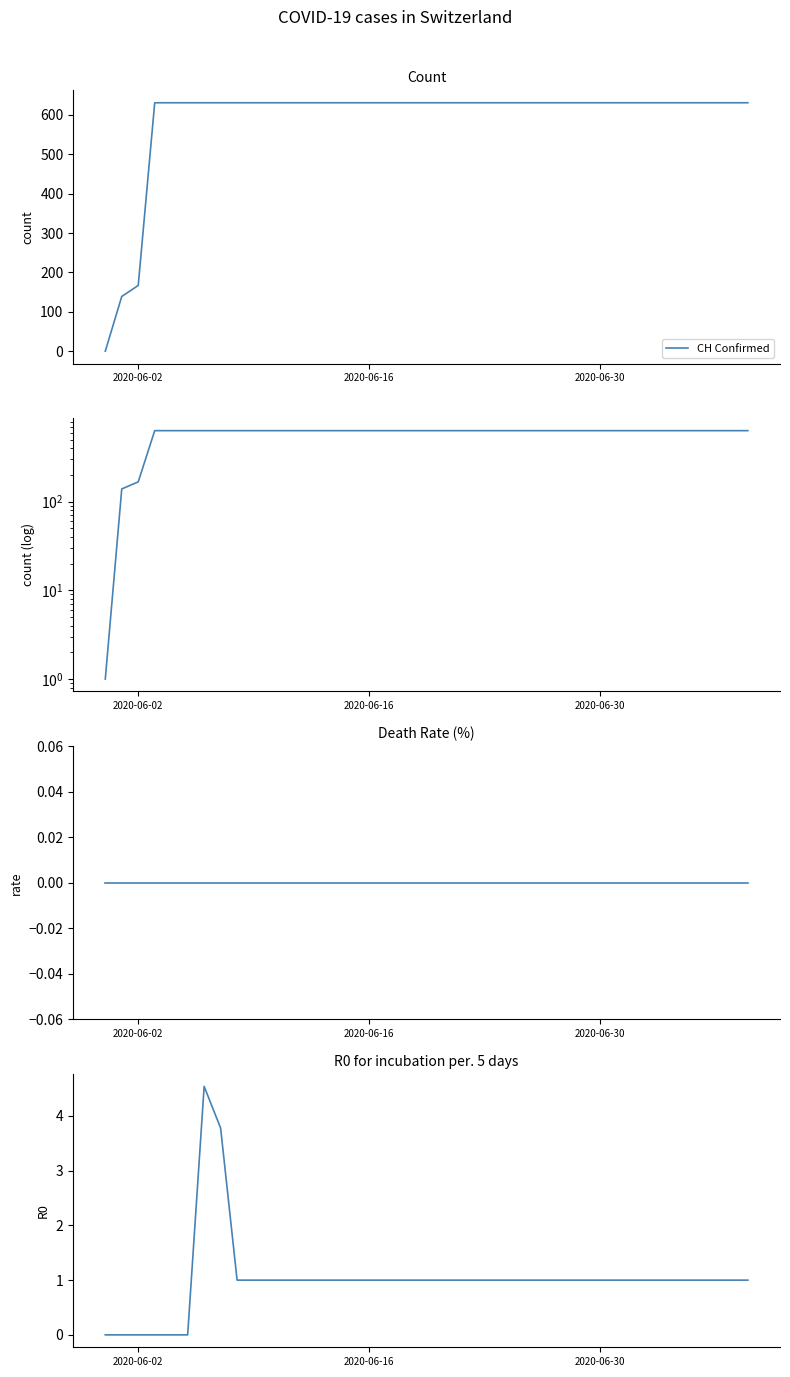

List the series in order of their peak value, lowest first.

Death Rate, R0, CH Confirmed